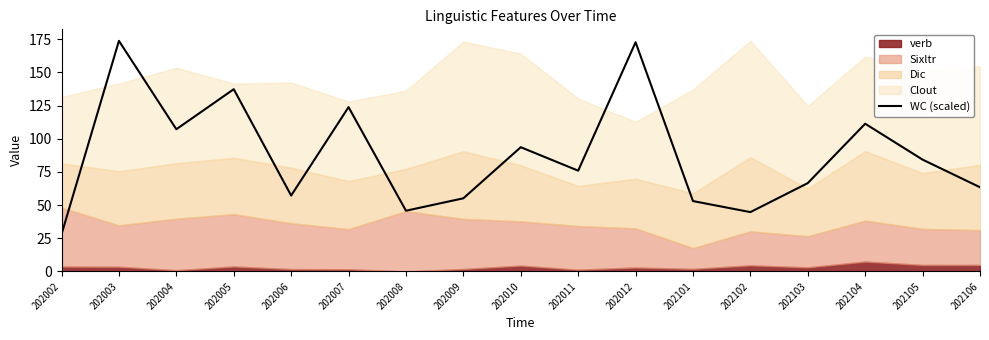

The chart shows a value of 111.4 at 202104. True or false?

True